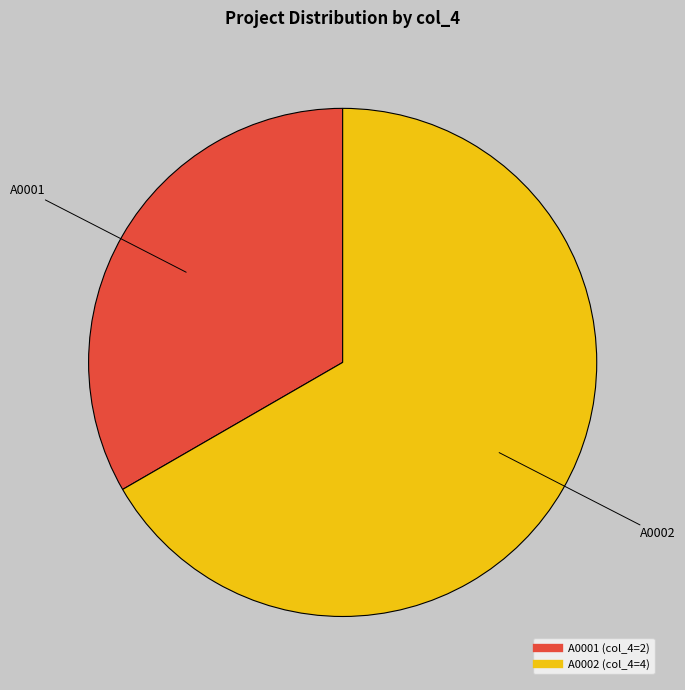

True or false: A0002 accounts for 67% of the total.

True